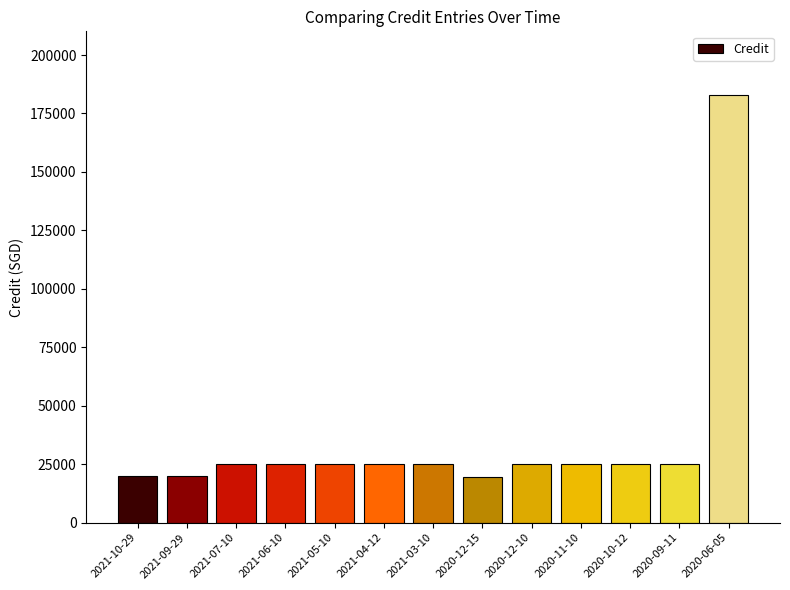

Which category has the highest value across all series?

2020-06-05